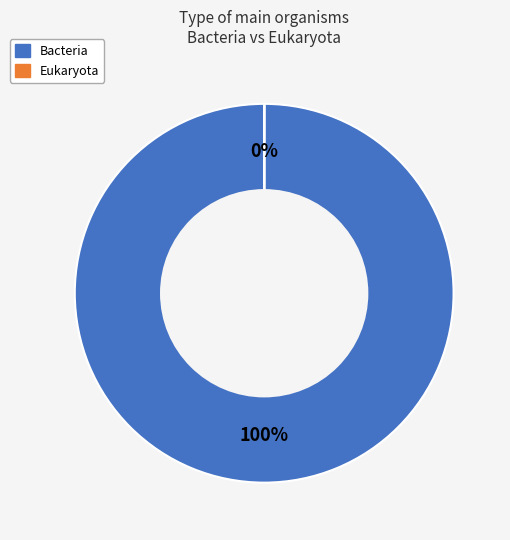

Which slice is the largest?

Bacteria